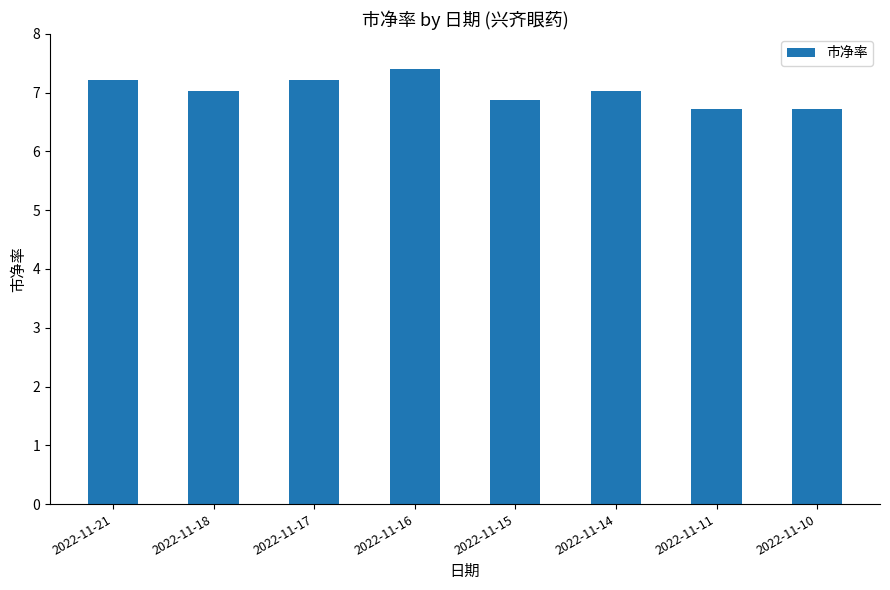

What is the greatest value displayed?

7.4